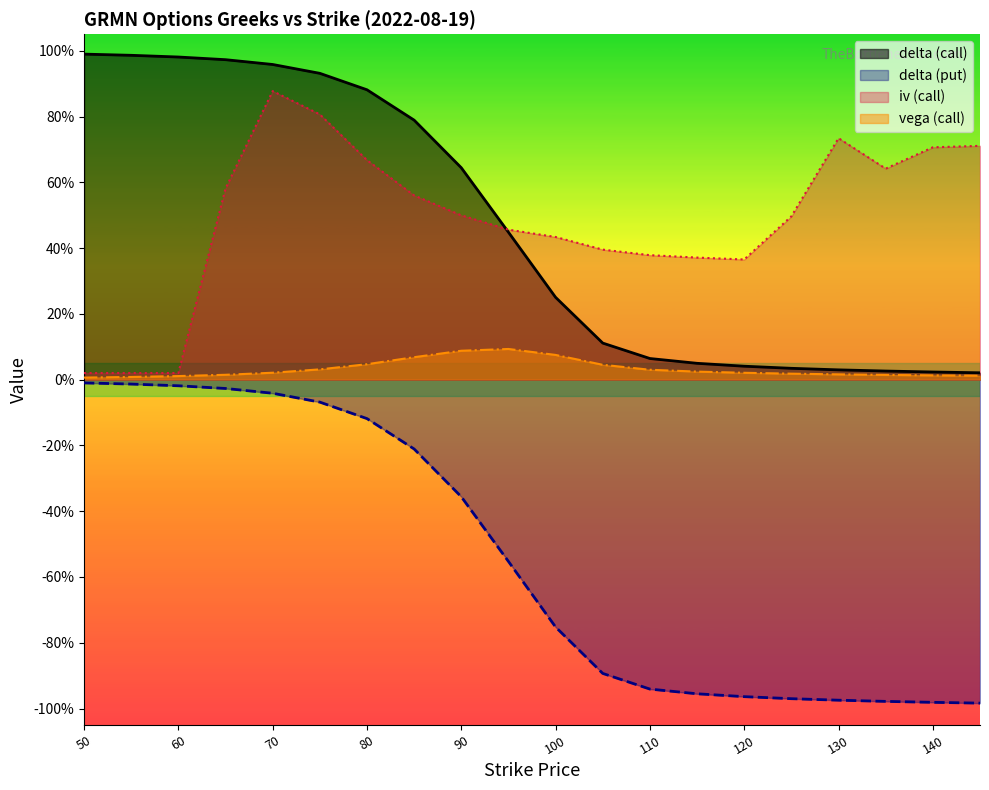

Which series has the largest range (max minus min)?

delta (put)